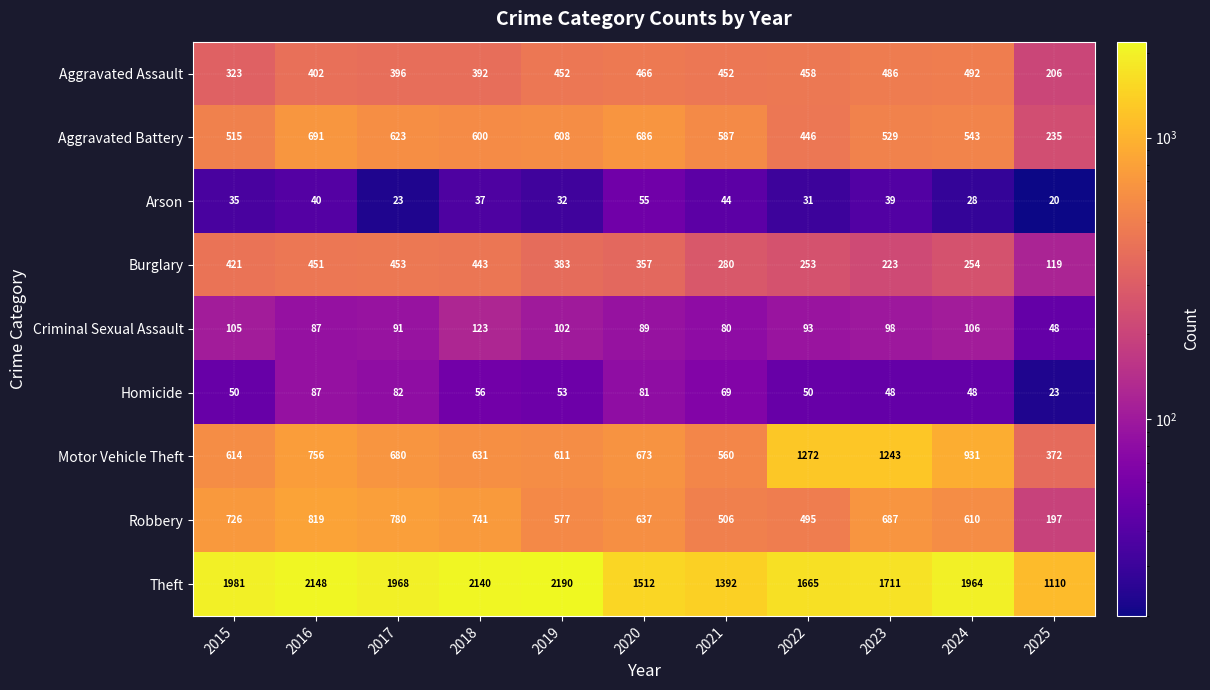

The value of Motor Vehicle Theft at 2020 is 1001. True or false?

False